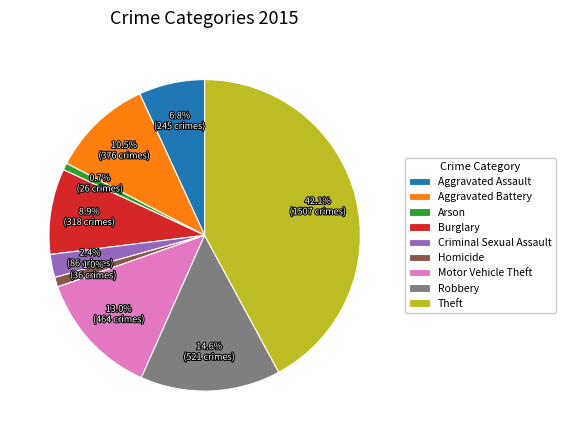

Does Arson represent more than half of the total?

No